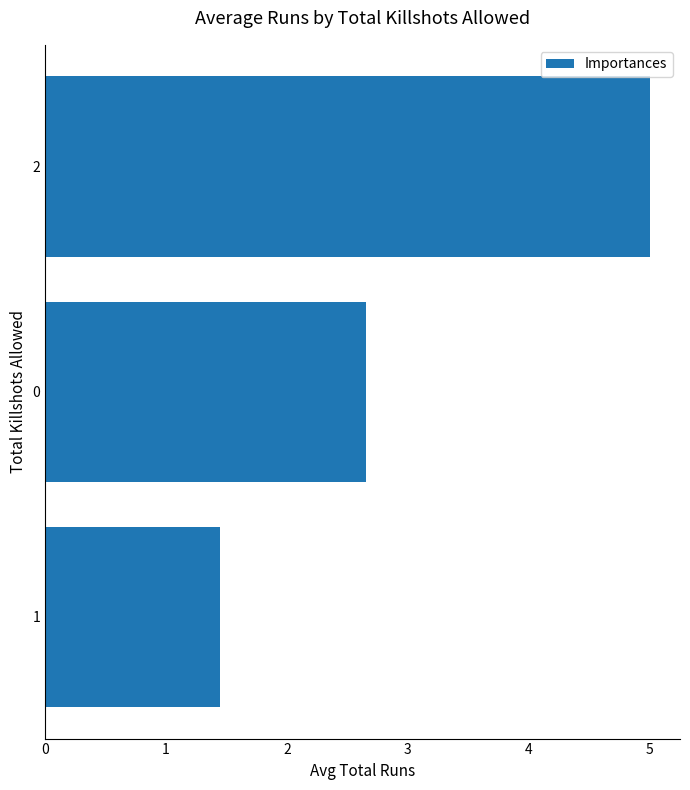

What is the change in value from 1 to 2?

+3.6